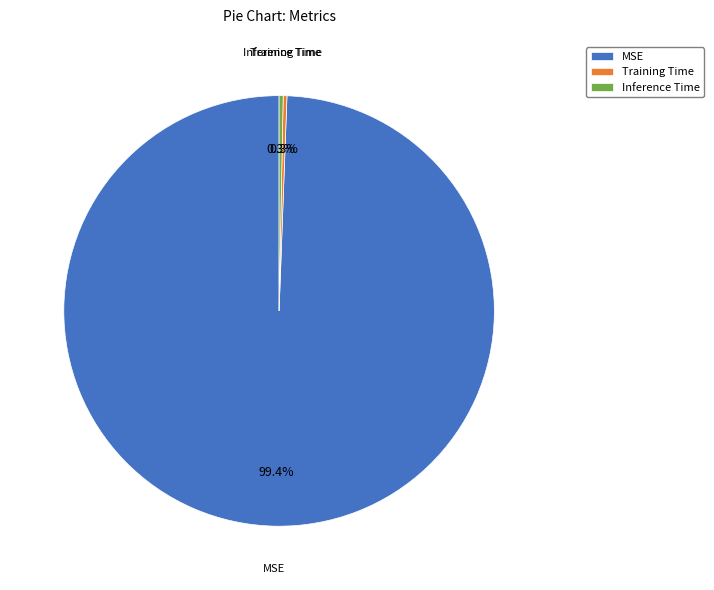

Which category has the biggest portion of the pie?

MSE